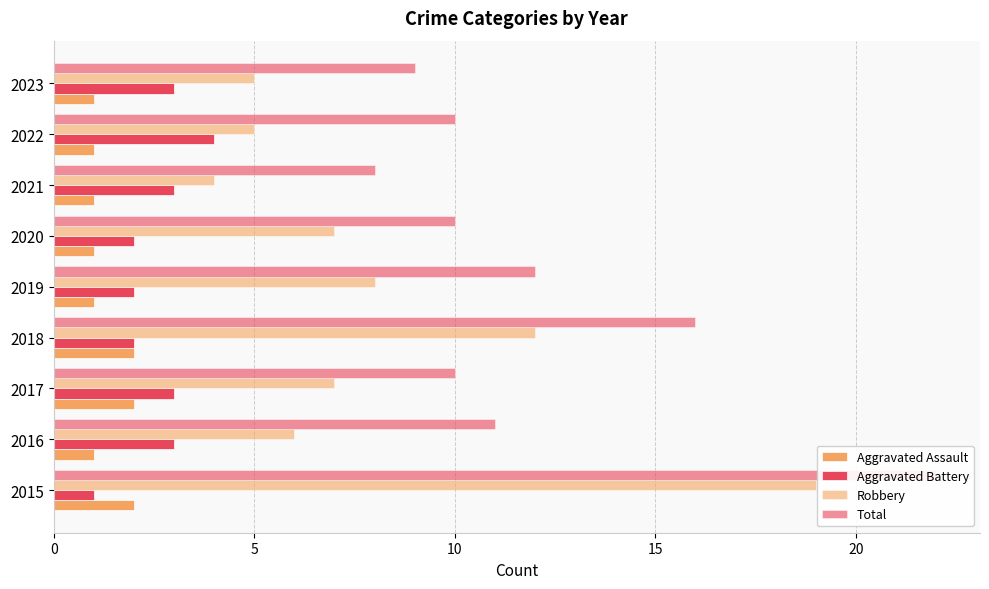

How many distinct data groups are displayed?

4